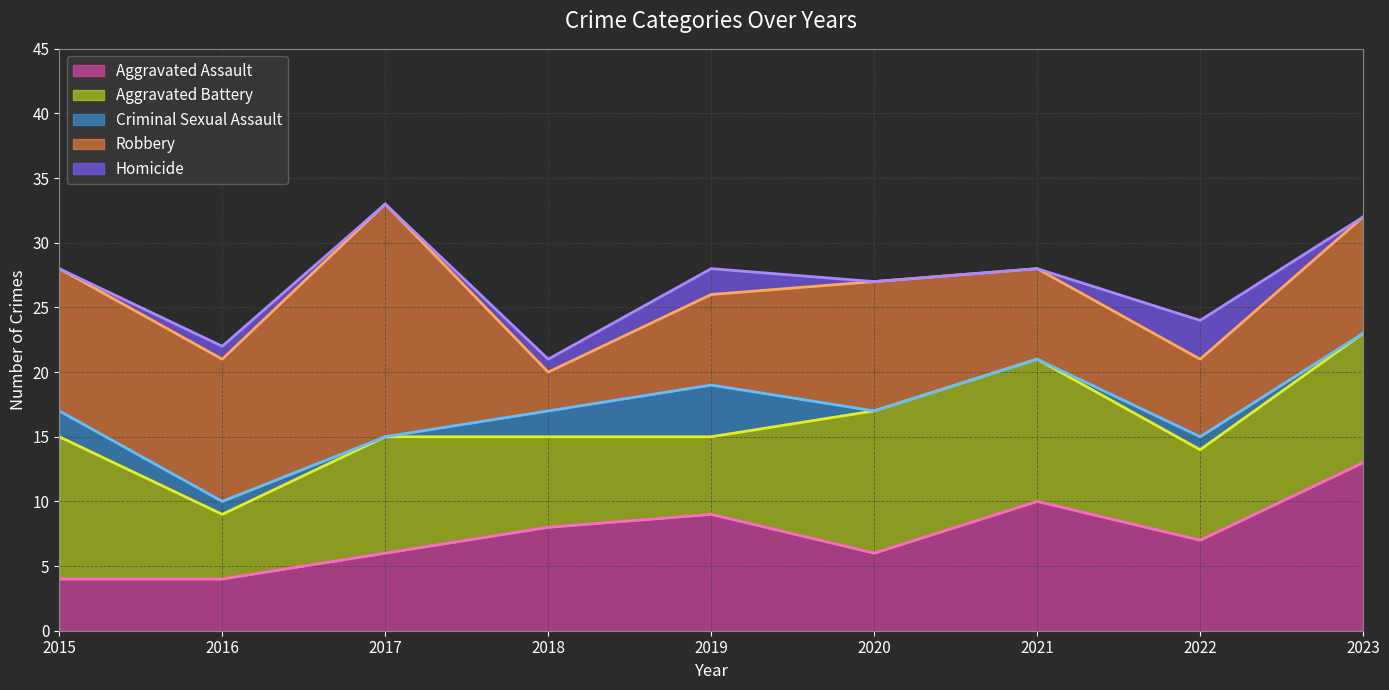

Reading left to right, transcribe all the data shown in this chart.

Aggravated Assault: 4	4	6	8	9	6	10	7	13
Aggravated Battery: 11	5	9	7	6	11	11	7	10
Criminal Sexual Assault: 2	1	0	2	4	0	0	1	0
Robbery: 11	11	18	3	7	10	7	6	9
Homicide: 0	1	0	1	2	0	0	3	0